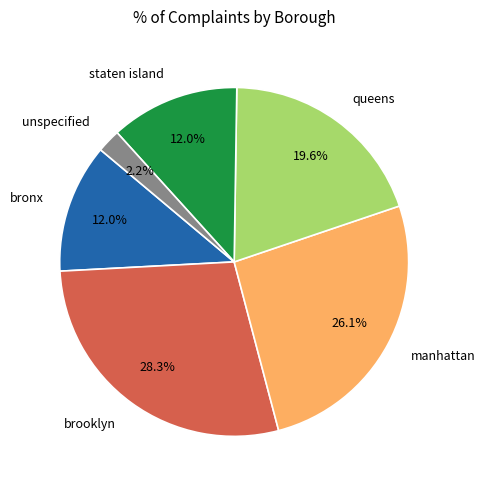

To the nearest percent, what percentage of the pie is manhattan?

26%